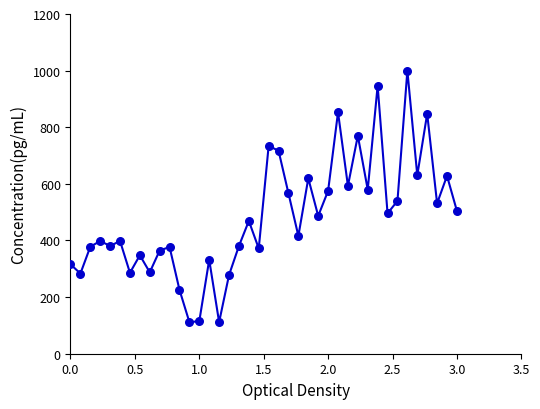

What is the range of X values (max minus min)?

3.0